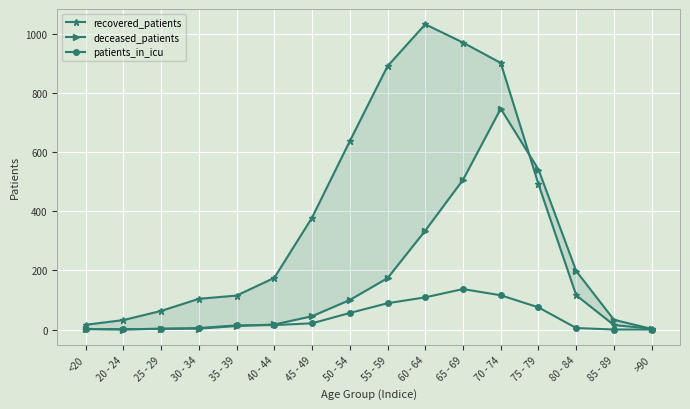

True or false: patients_in_icu and recovered_patients intersect in this chart.

False